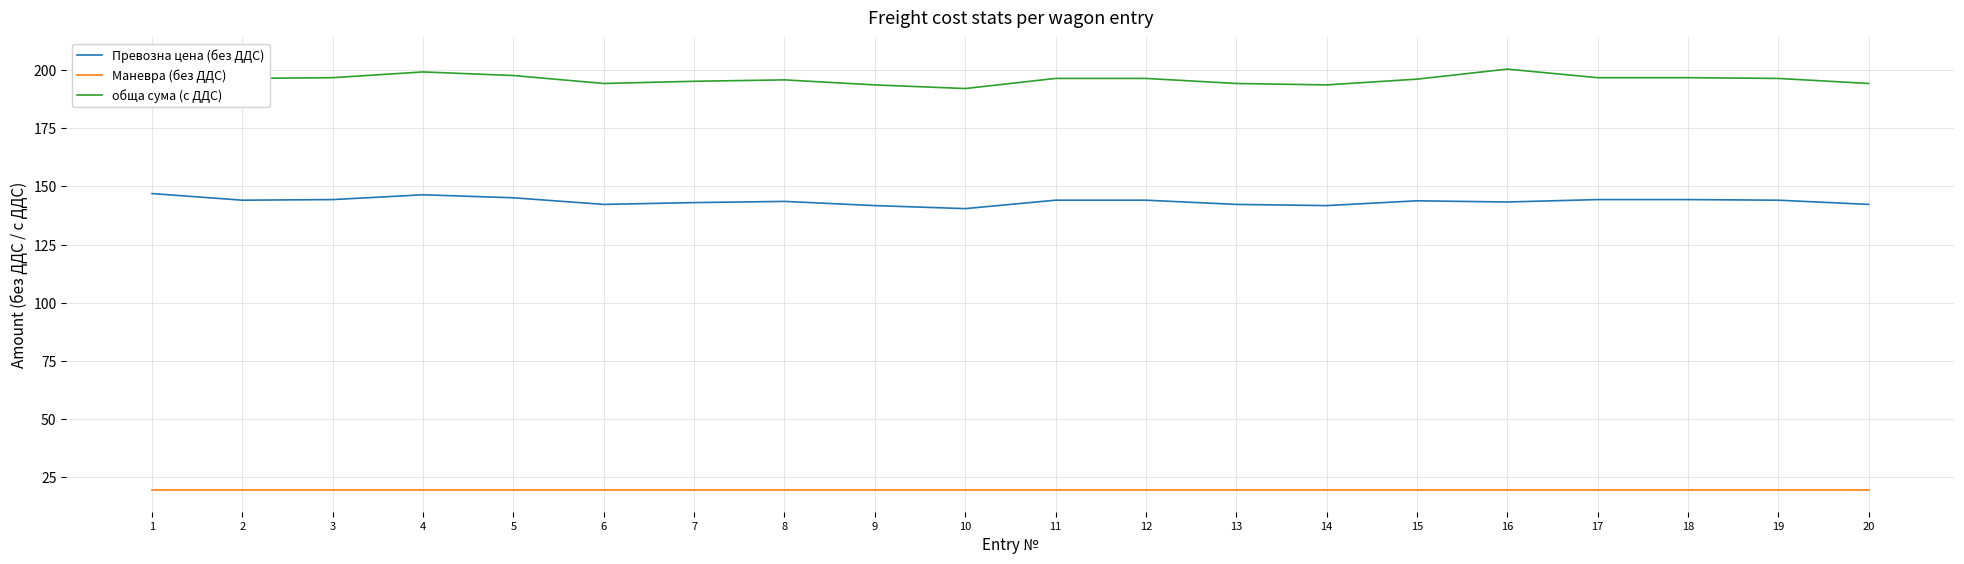

Rank the series at 13 from lowest to highest value.

Маневра (без ДДС), Превозна цена (без ДДС), обща сума (с ДДС)